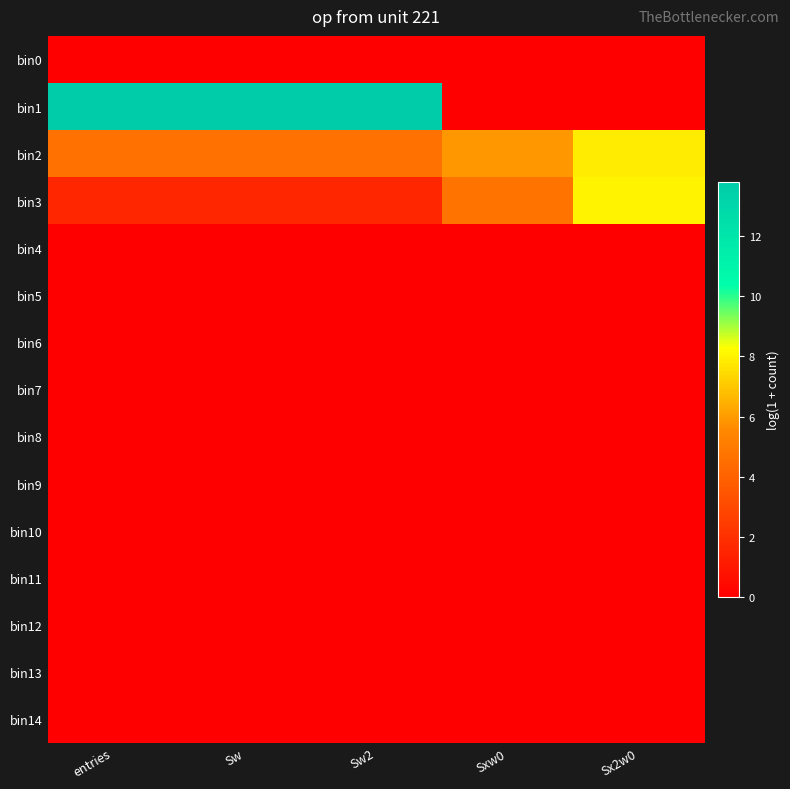

What is the greatest value displayed?

13.8